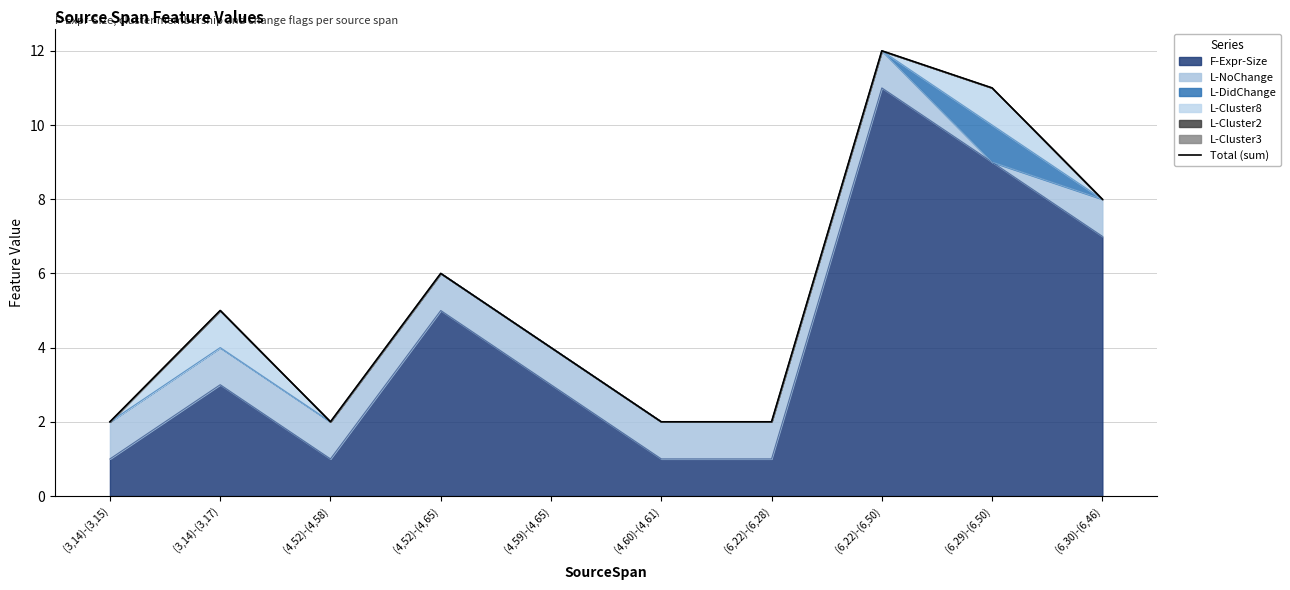

Reading left to right, transcribe all the data shown in this chart.

2	5	2	6	4	2	2	12	11	8